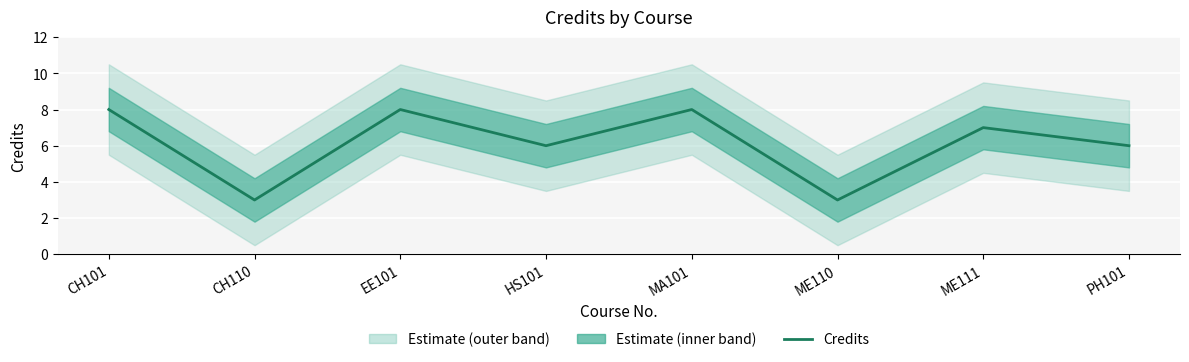

How many points are lower than both their immediate neighbors (excluding endpoints)?

3